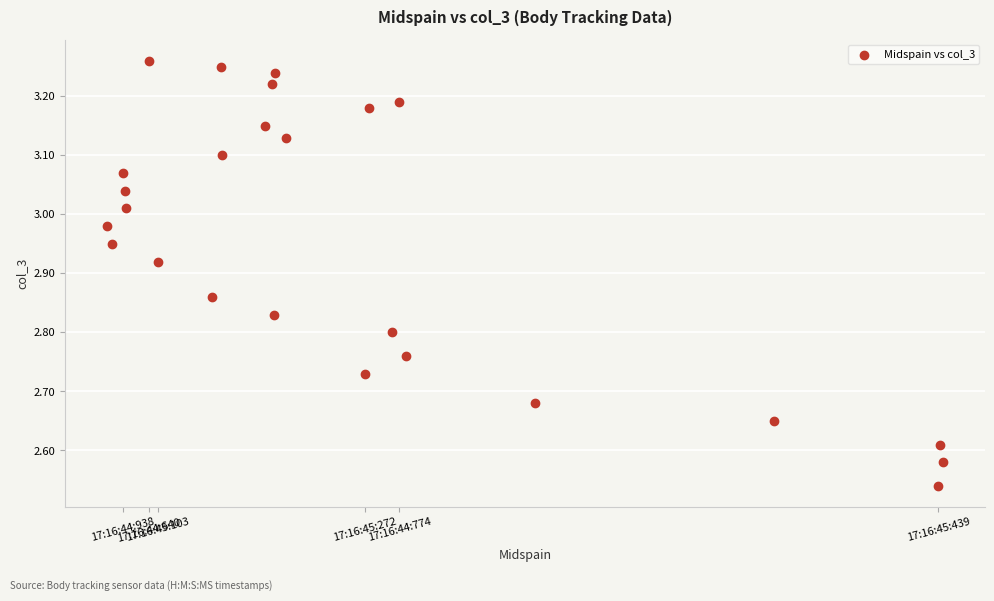

What is the range of Y values (max minus min)?

0.7